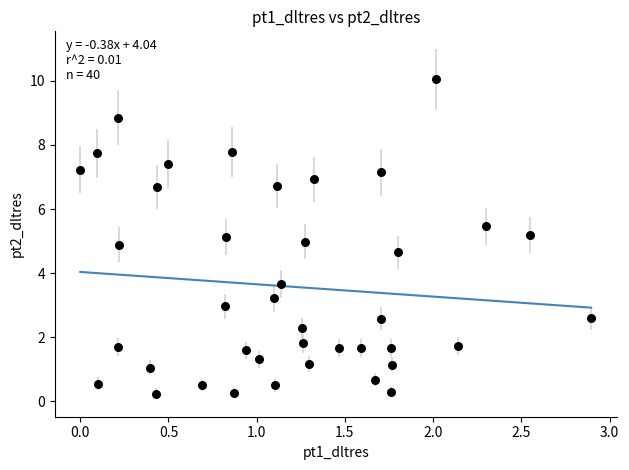

What is the range of Y values (max minus min)?

9.8